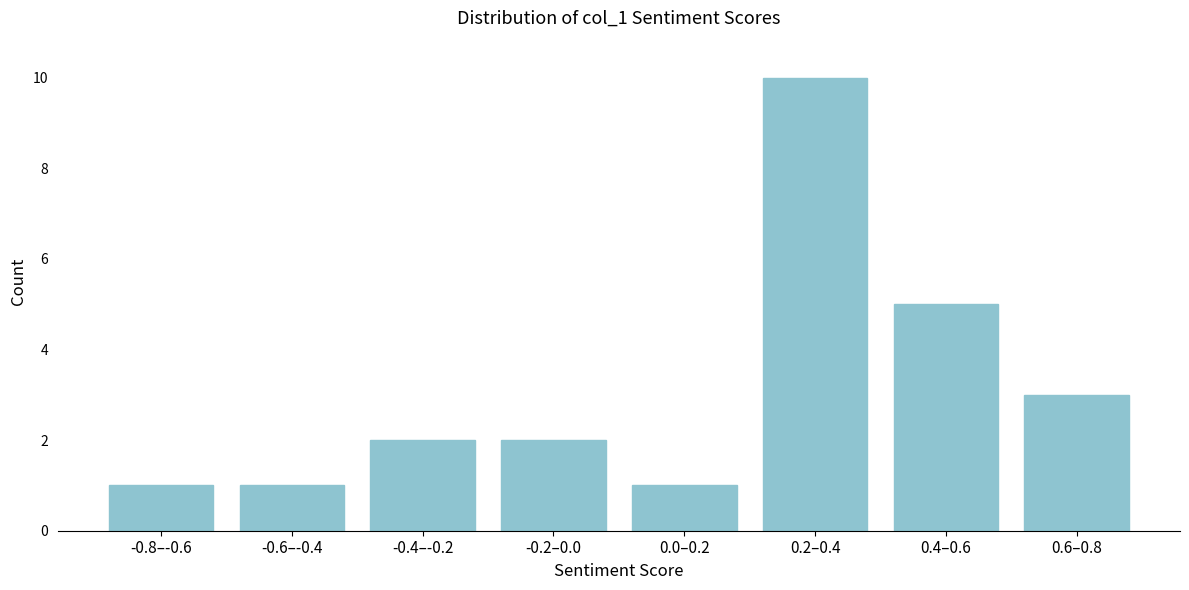

Reading right to left, list all the values displayed in this chart.

3	5	10	1	2	2	1	1